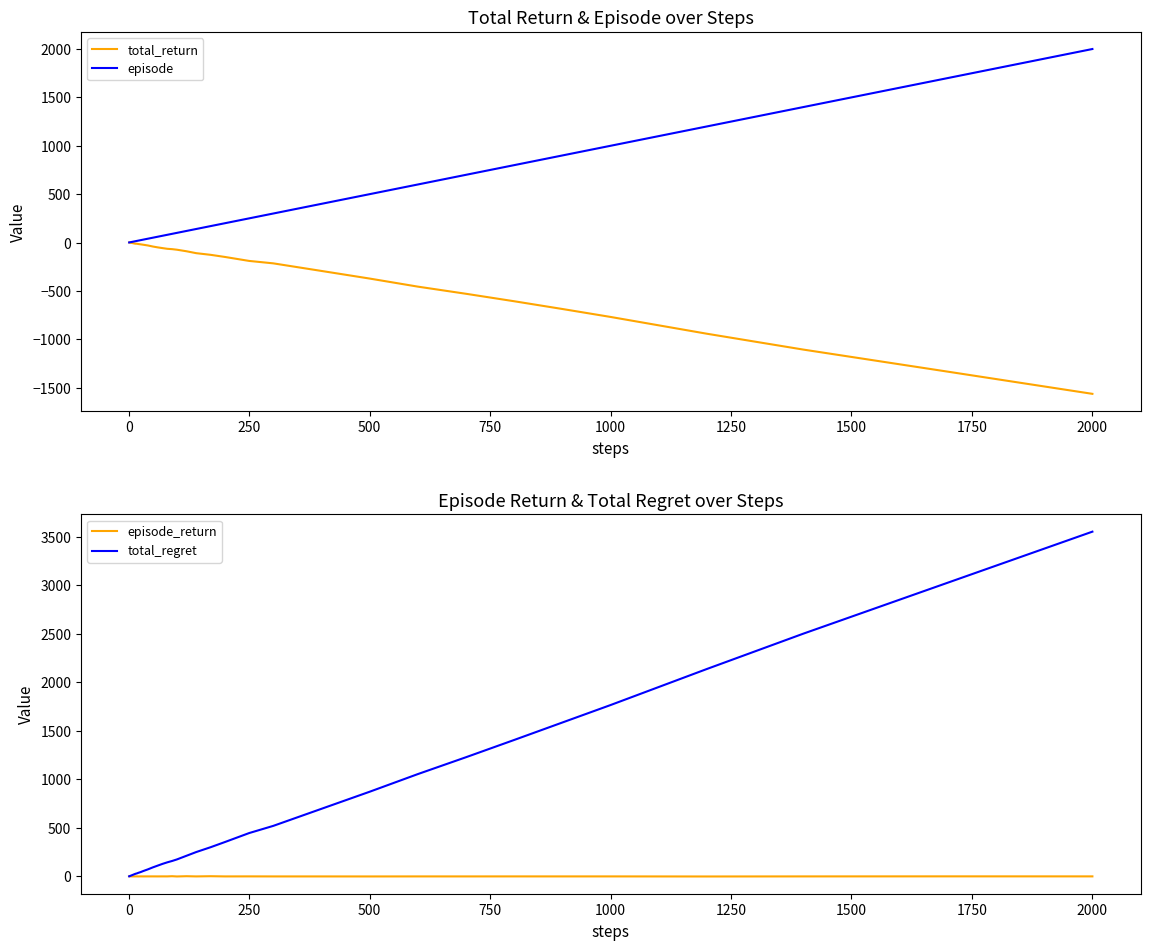

At which label does total_return reach its minimum?

2000